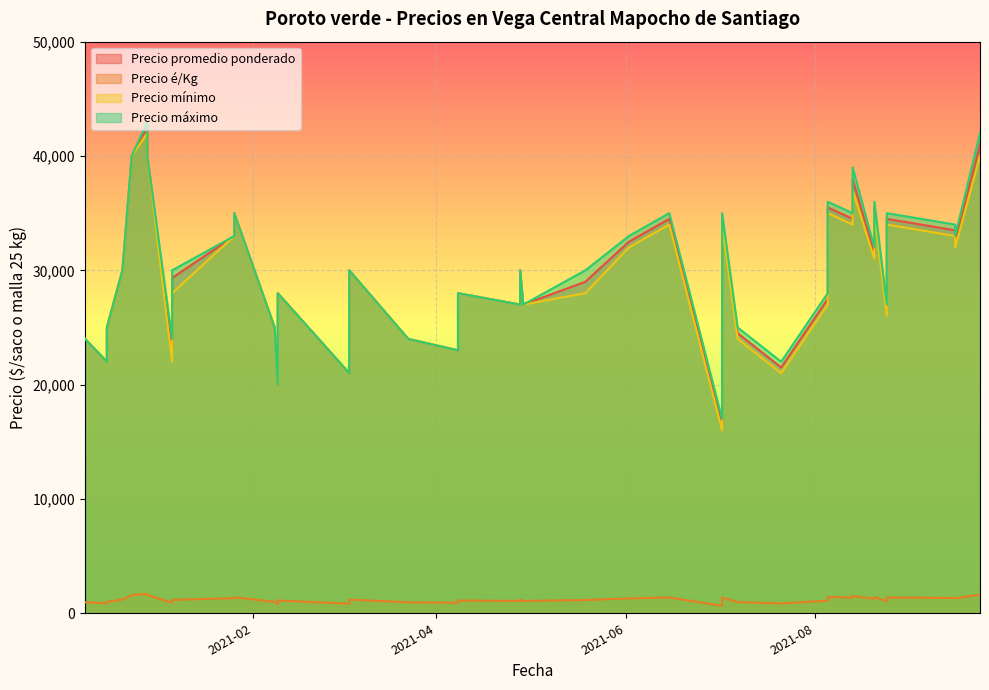

At which label is Precio promedio ponderado closest to 29500?

2021-01-06